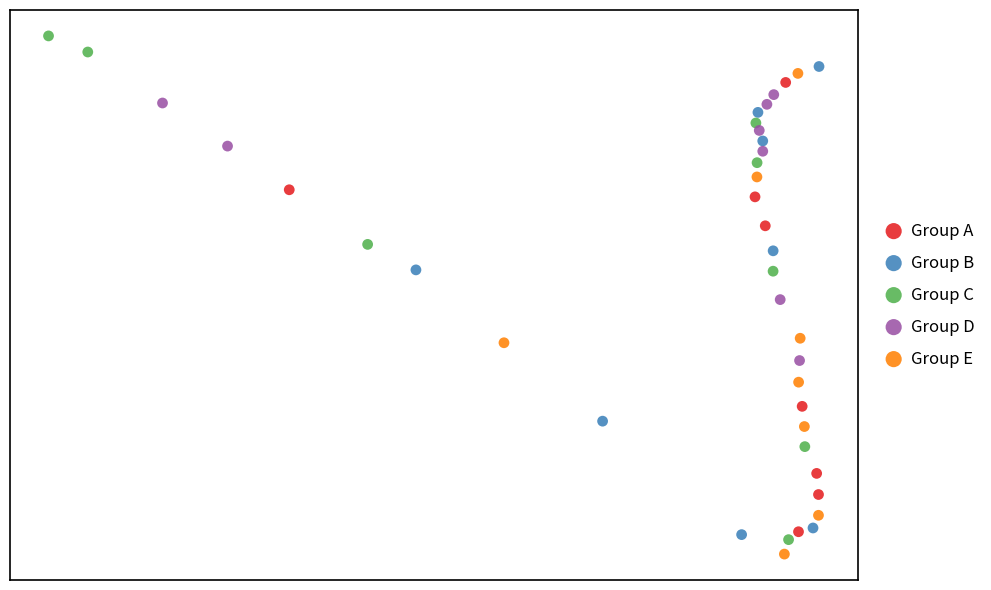

Which series has the largest Y range (max minus min)?

Group C